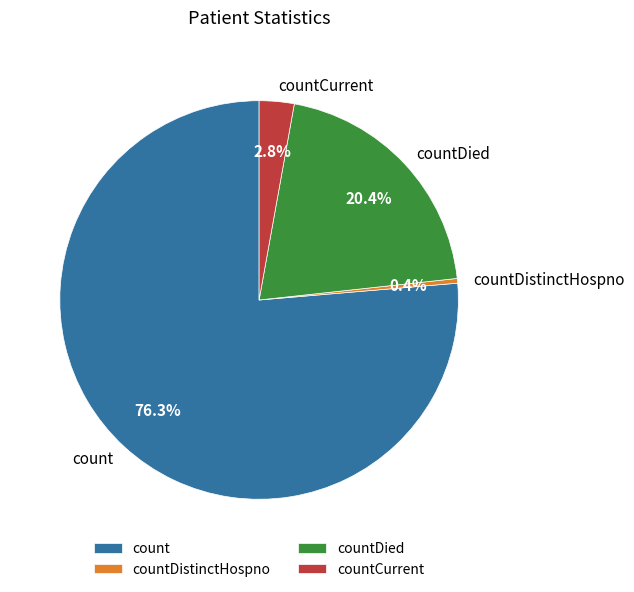

What is the smallest slice in the pie chart?

countDistinctHospno